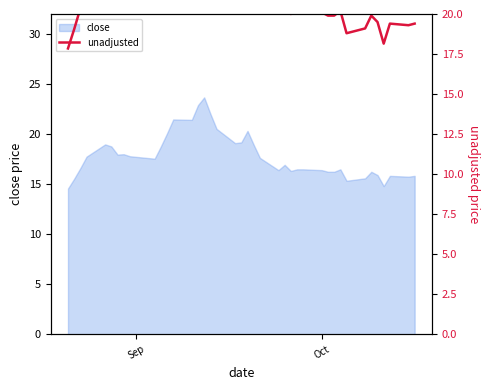

What is the highest value of the close series?

23.7